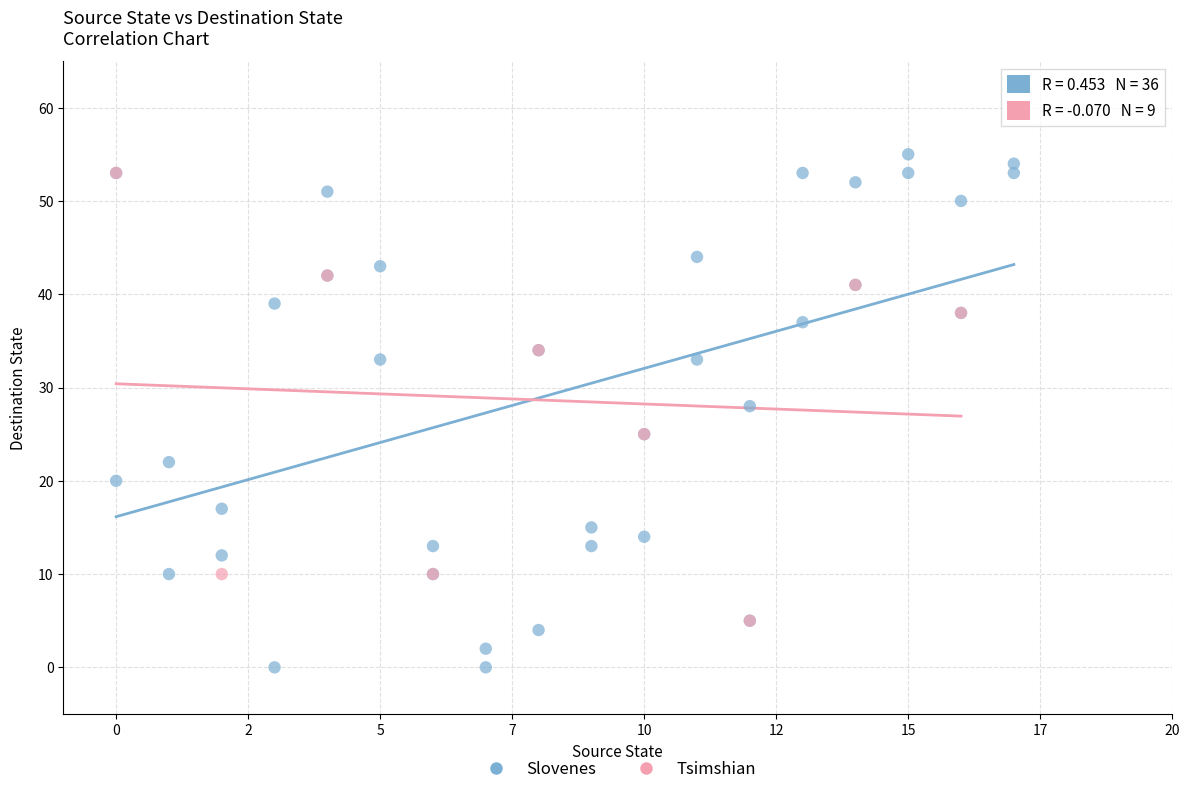

Which series has the widest spread of Y values?

Slovenes